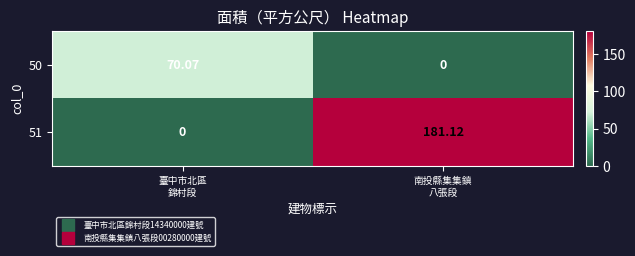

Which series changed the most between 臺中市北區
錦村段 and 南投縣集集鎮
八張段?

51